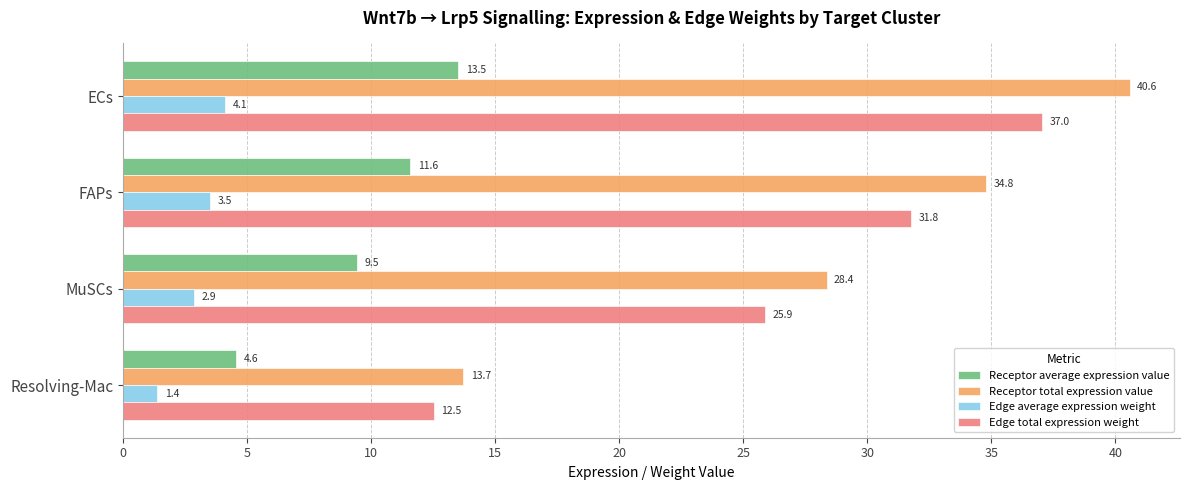

What is the minimum value for Receptor average expression value?

4.6